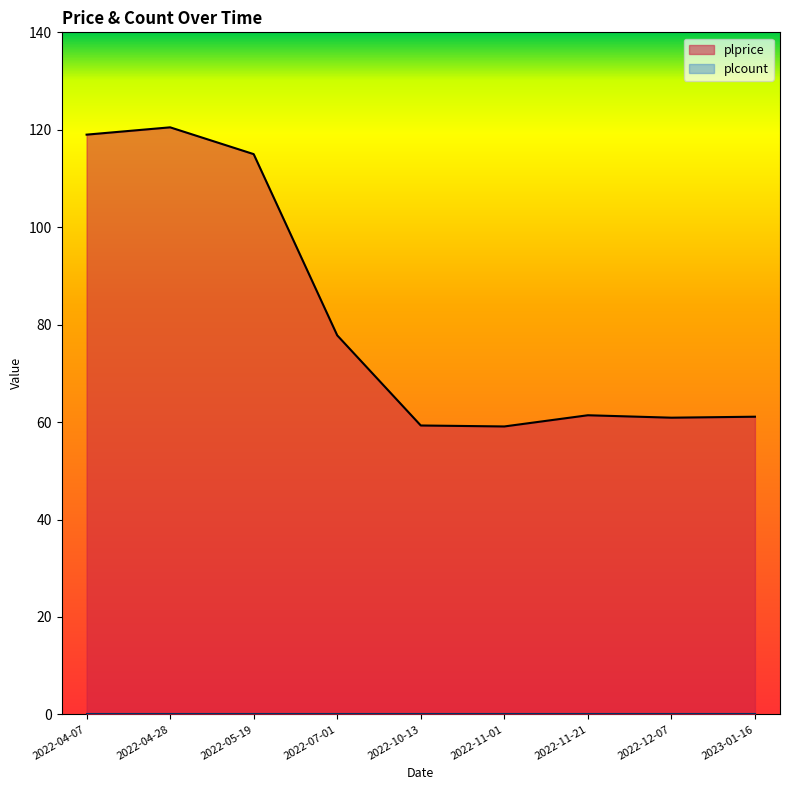

How many distinct data groups are displayed?

2